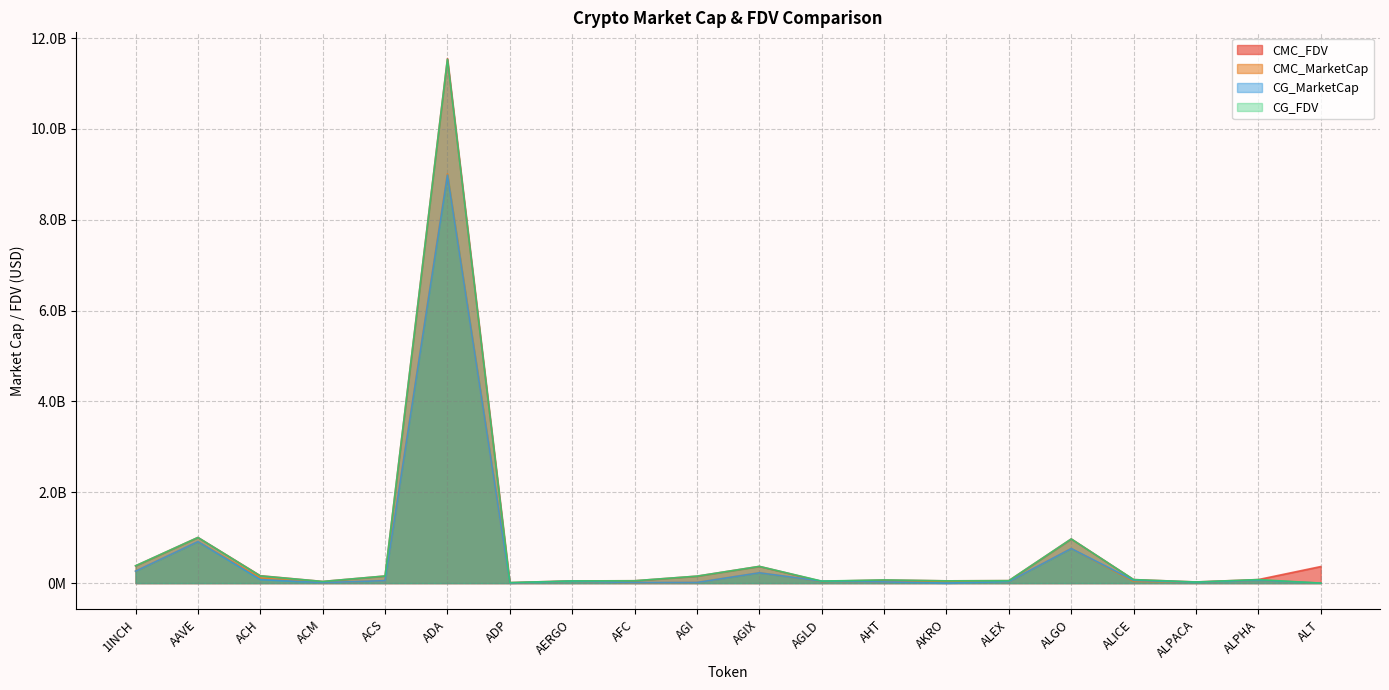

Does the chart have visible grid lines?

Yes